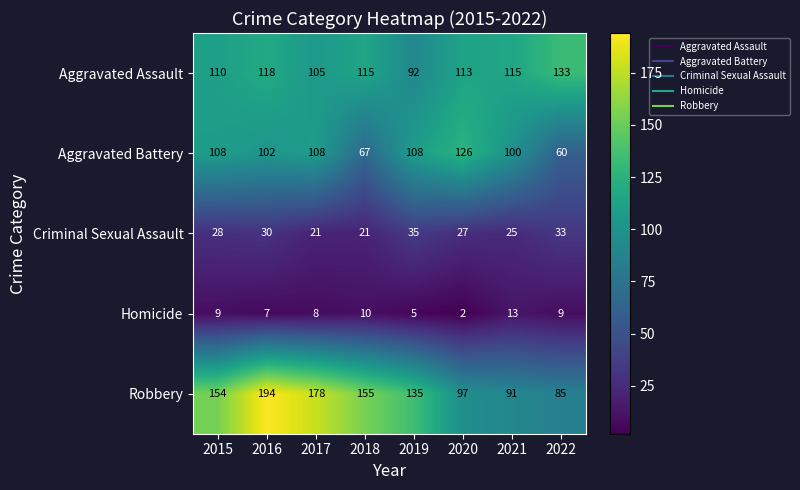

What is the lowest value of the Aggravated Assault series?

92